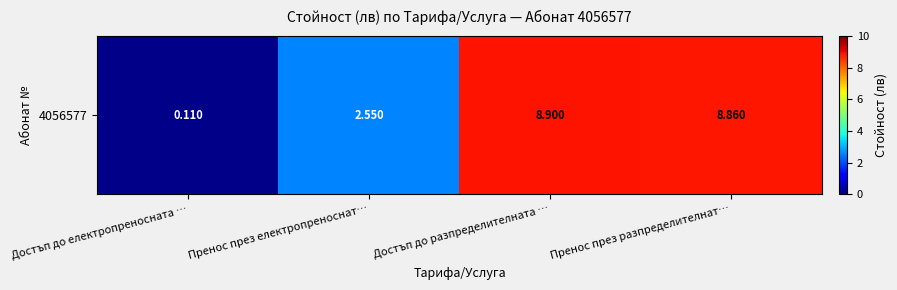

What is the minimum value shown in the chart?

0.1